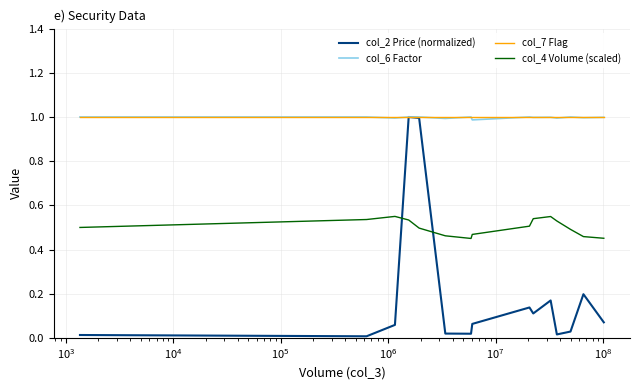

True or false: col_4 Volume (scaled) and col_6 Factor intersect in this chart.

False